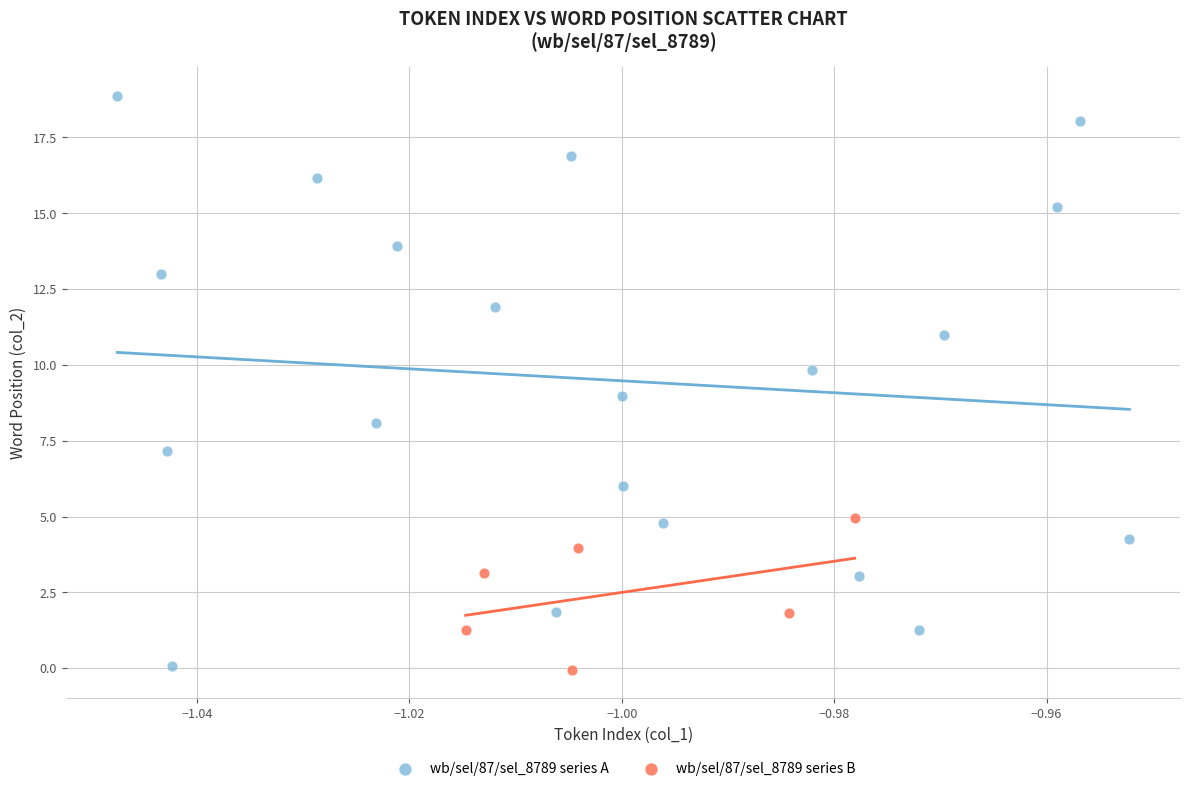

Which series contains the highest Y value?

wb/sel/87/sel_8789 series A